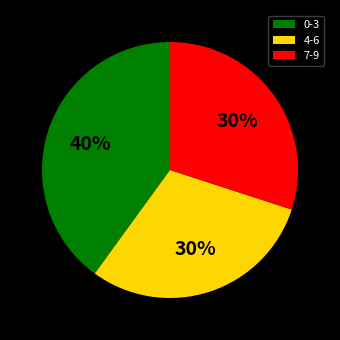

Do 7-9 and 0-3 together represent more than half of the pie?

Yes